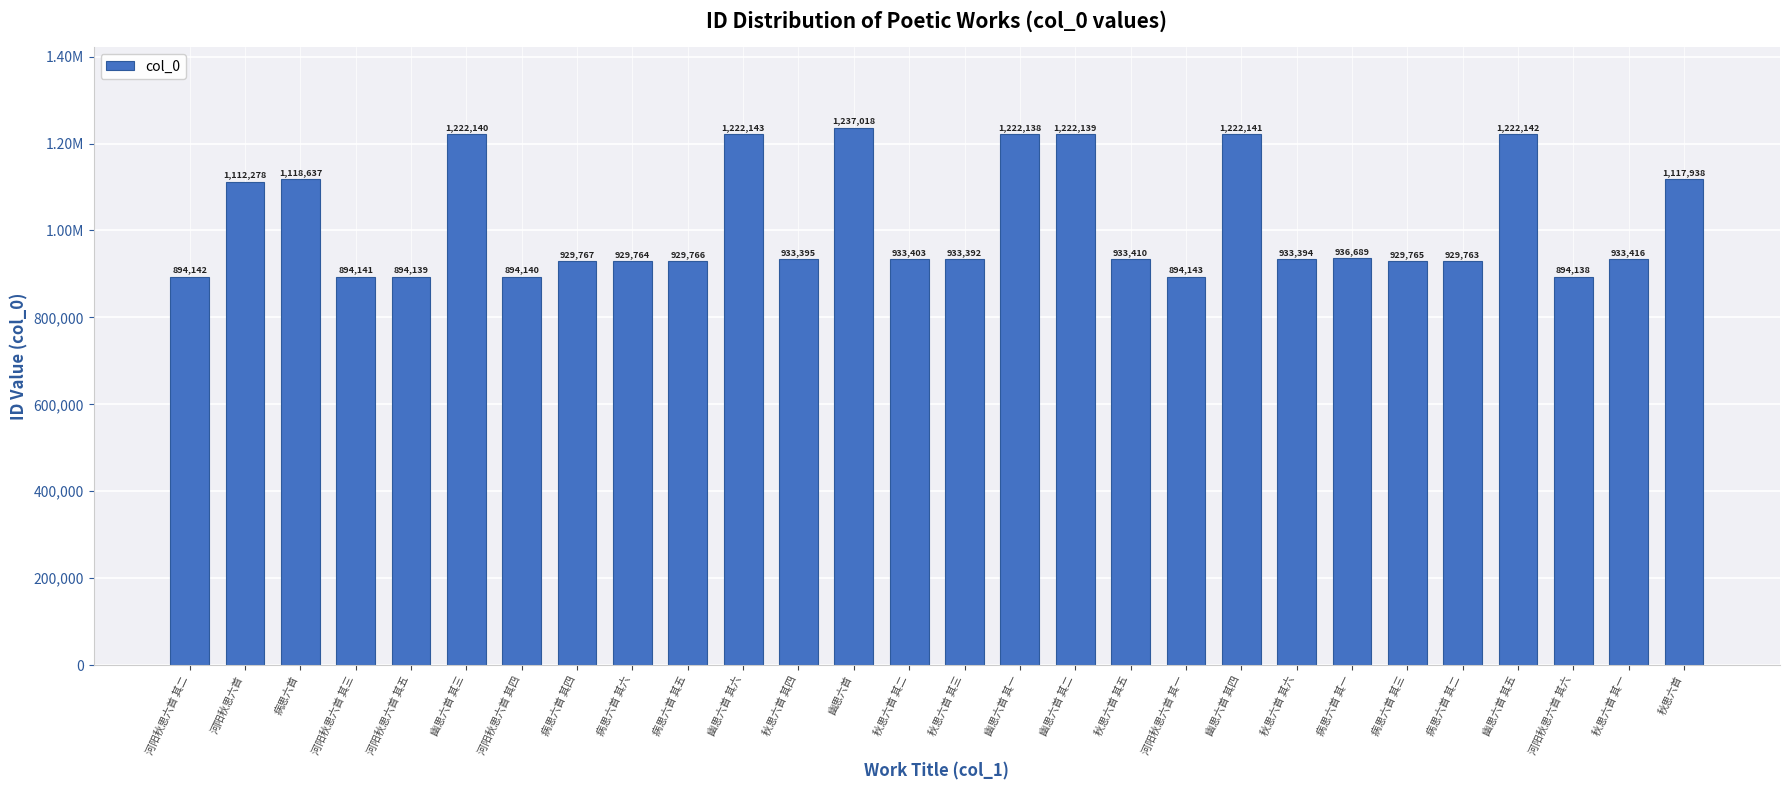

The value at 河阳秋思六首 其五 is 894139. True or false?

True